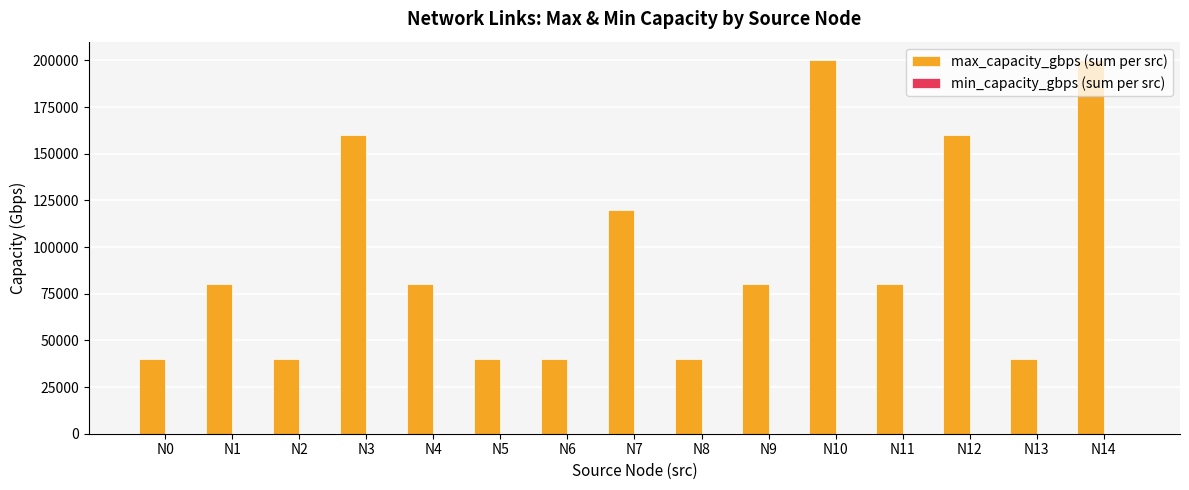

What is the greatest value displayed?

200000